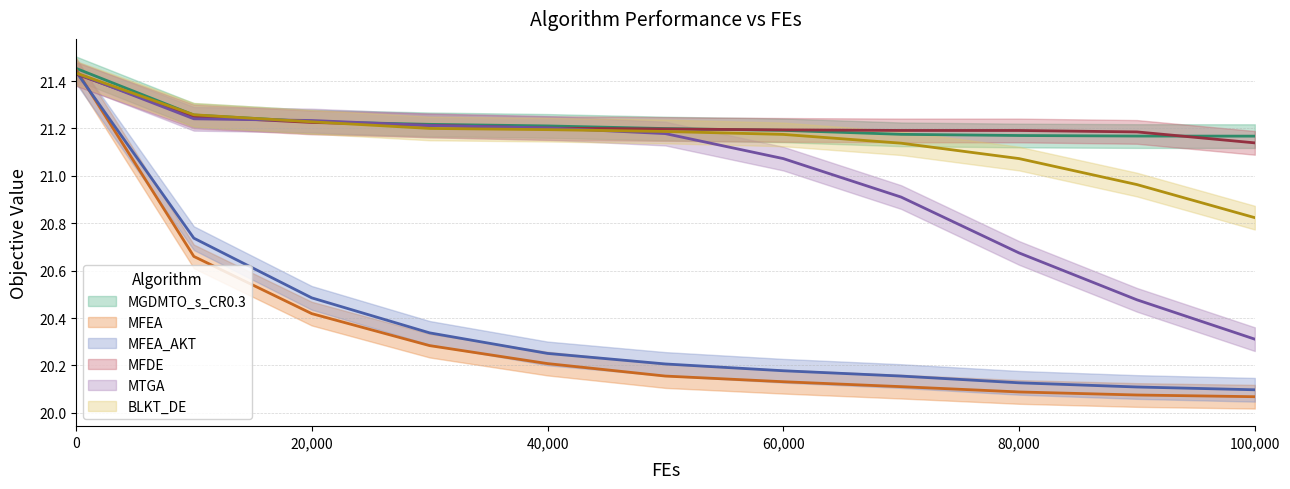

Is the value of MTGA at 9 greater than the value of MGDMTO_s_CR0.3 at 8?

No